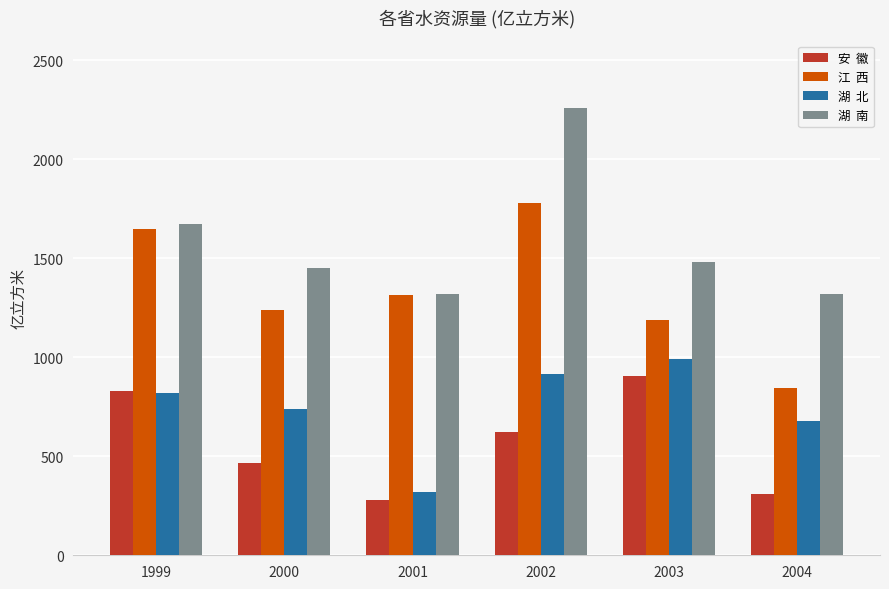

What is the difference between the highest and lowest values at 1999?

853.5